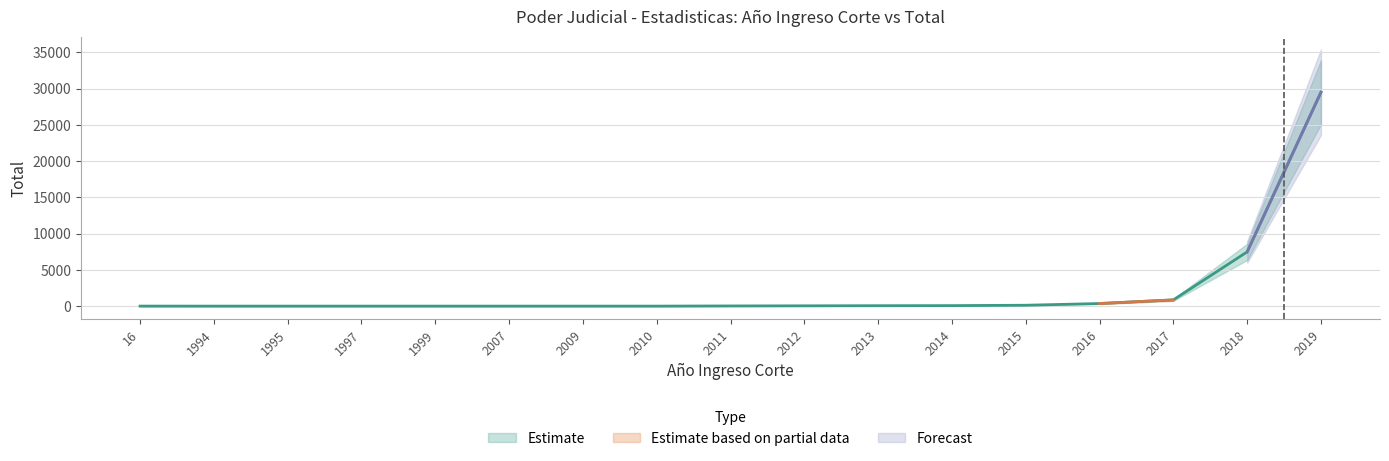

What is the difference between the second highest and minimum values?

7480